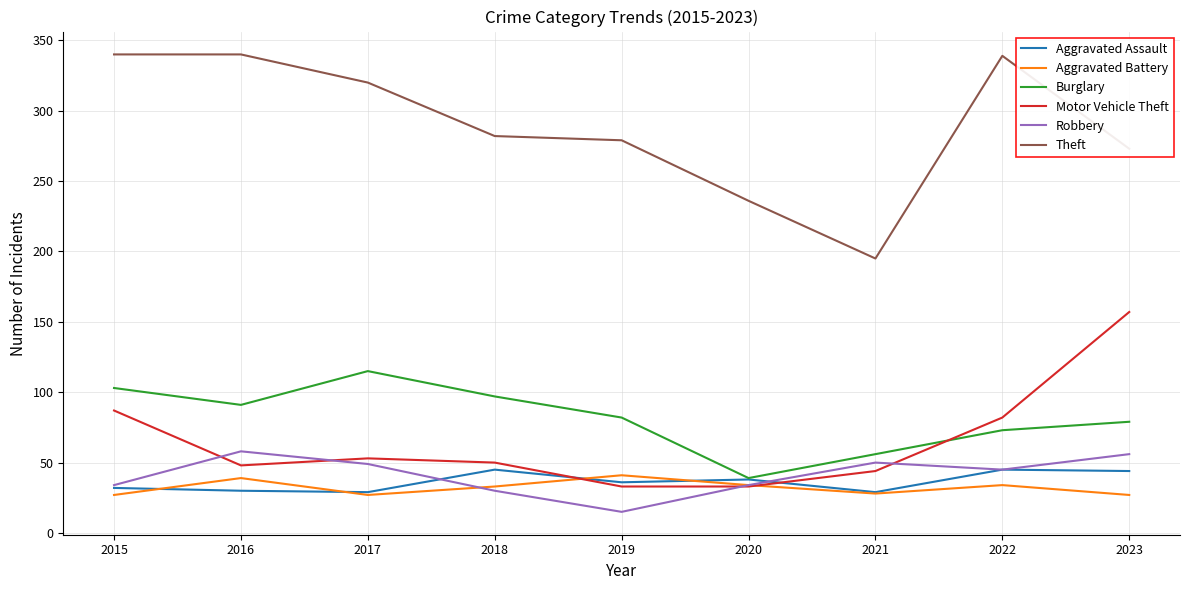

What is the difference between the highest and lowest values at 2019?

264